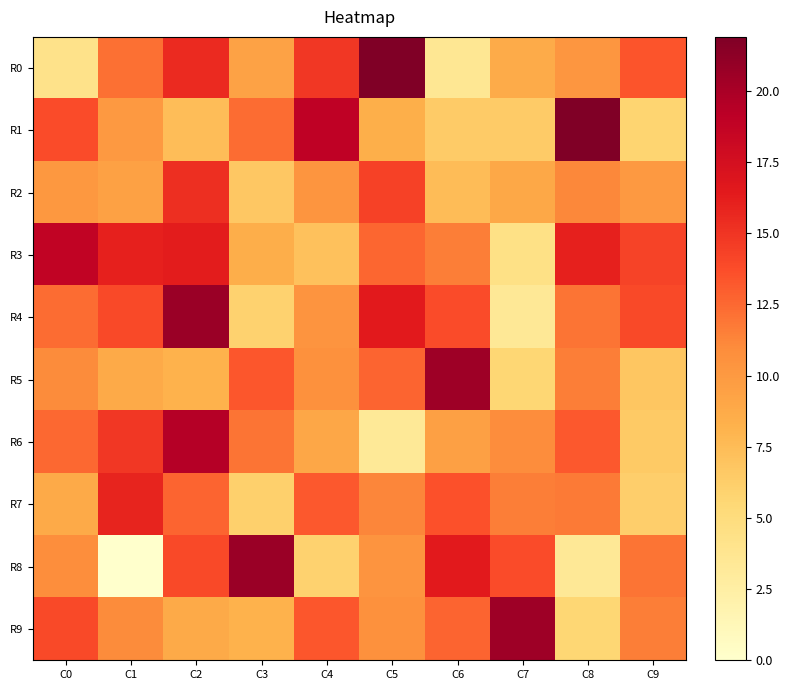

Which series has the largest range (max minus min)?

R8